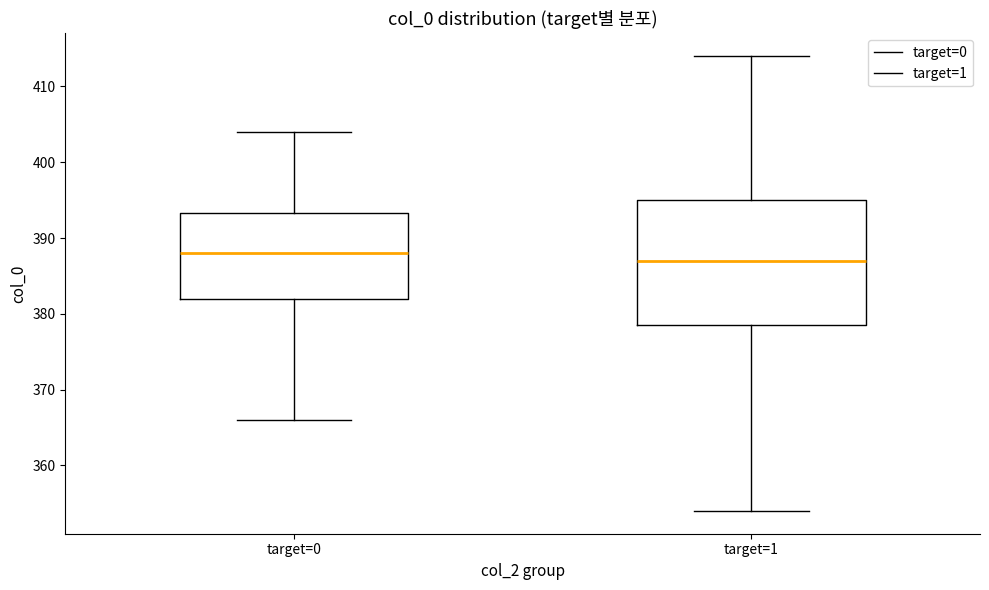

Reading left to right, read every box against the y-axis: the position of its median line, the range the box covers, and the ends of its whiskers. The values are not printed on the chart, so give them approximately, as read against the axis.

target=0: median 388, box 382 to 393, whiskers 366 to 404
target=1: median 387, box 379 to 395, whiskers 354 to 414